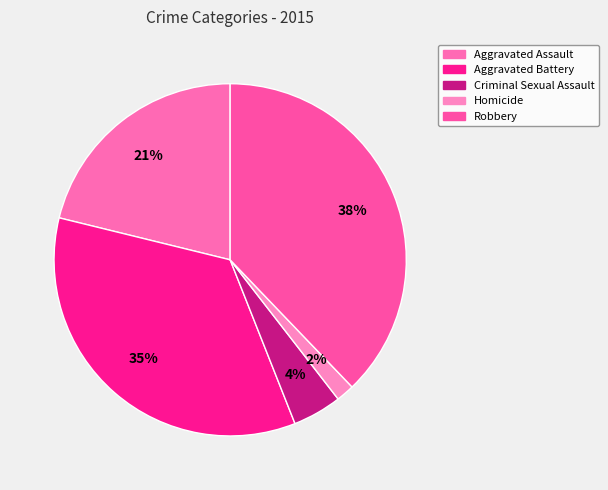

Count the number of slices in the pie.

5